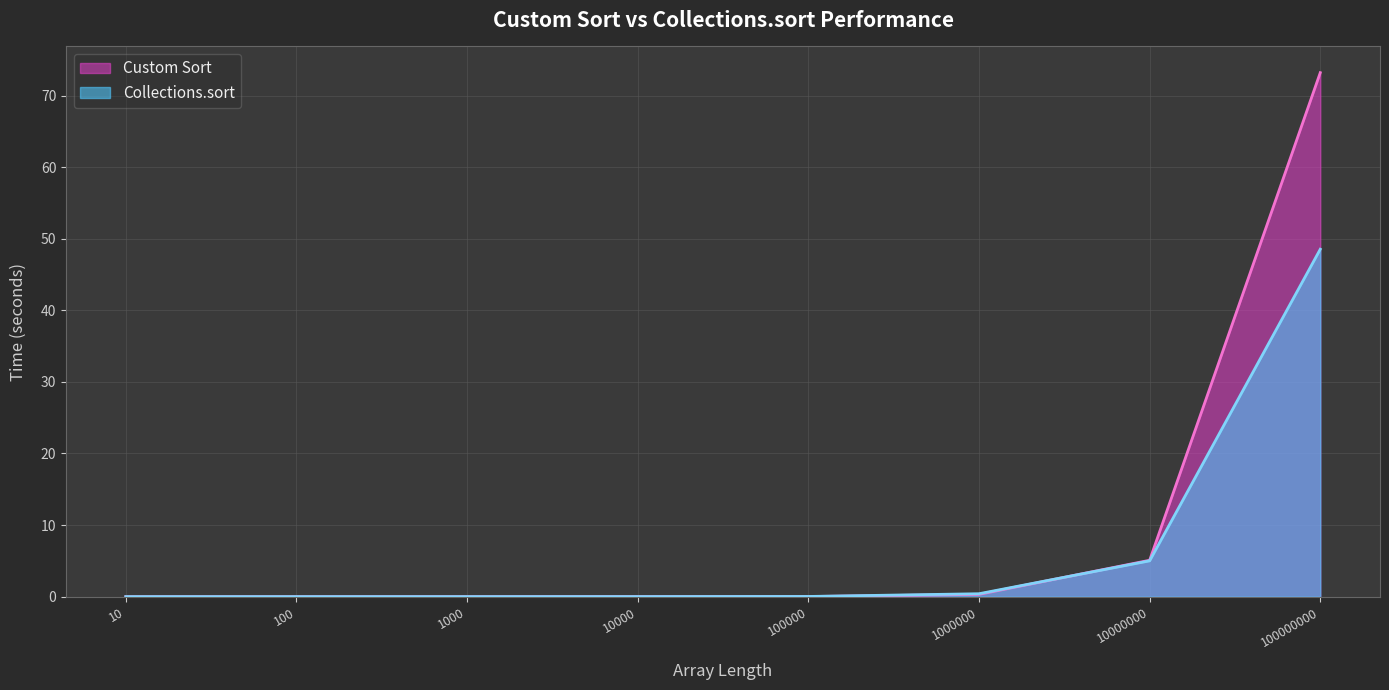

How many series are shown in this chart?

2